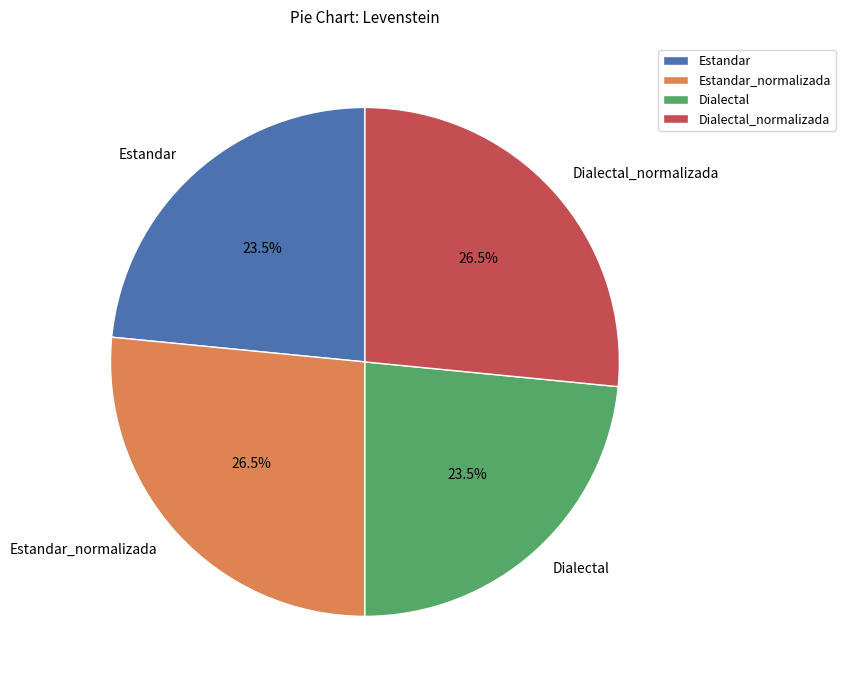

How many segments does this pie chart have?

4